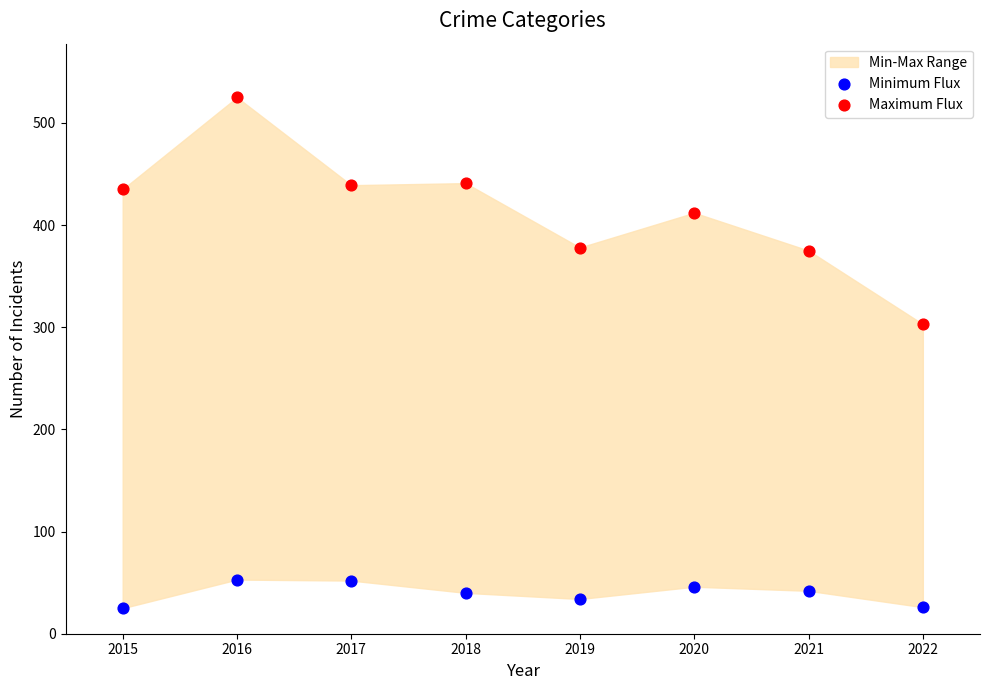

Across all series, what Y value is closest to 275?

303